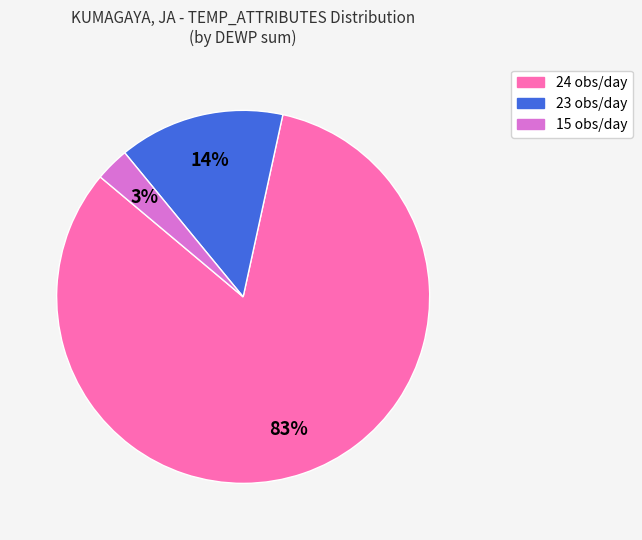

Does any single category account for the majority?

Yes